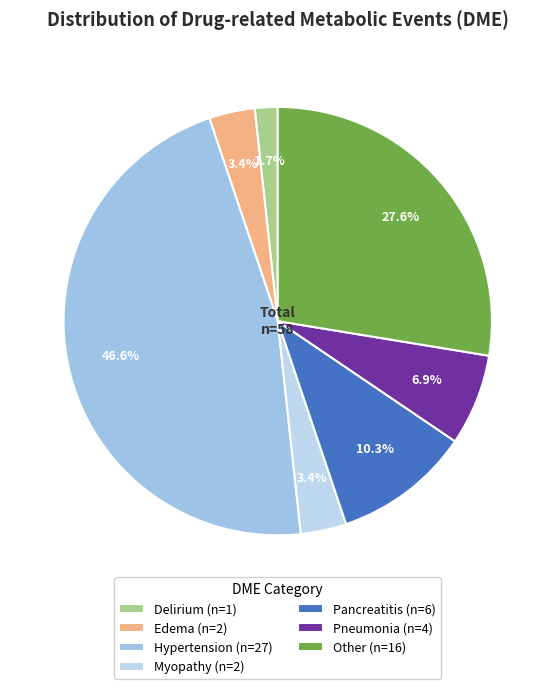

Which category has the biggest portion of the pie?

Hypertension